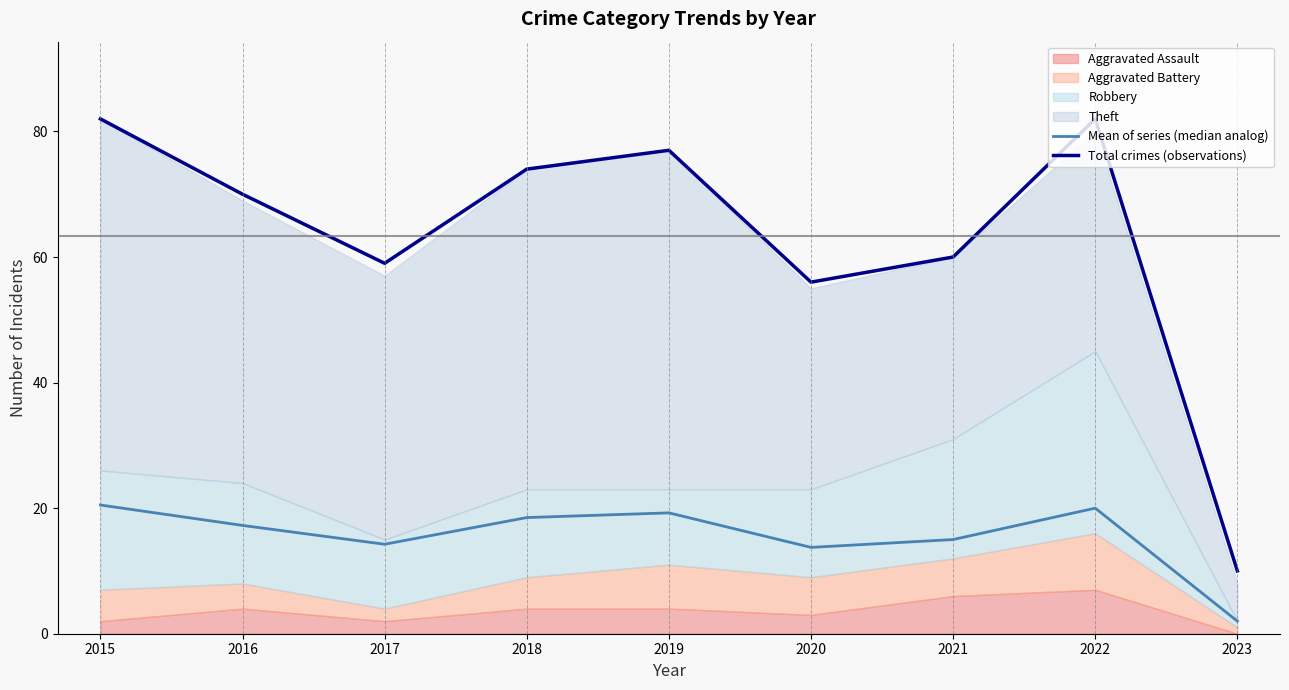

Does the chart display data point markers on the line(s)?

No